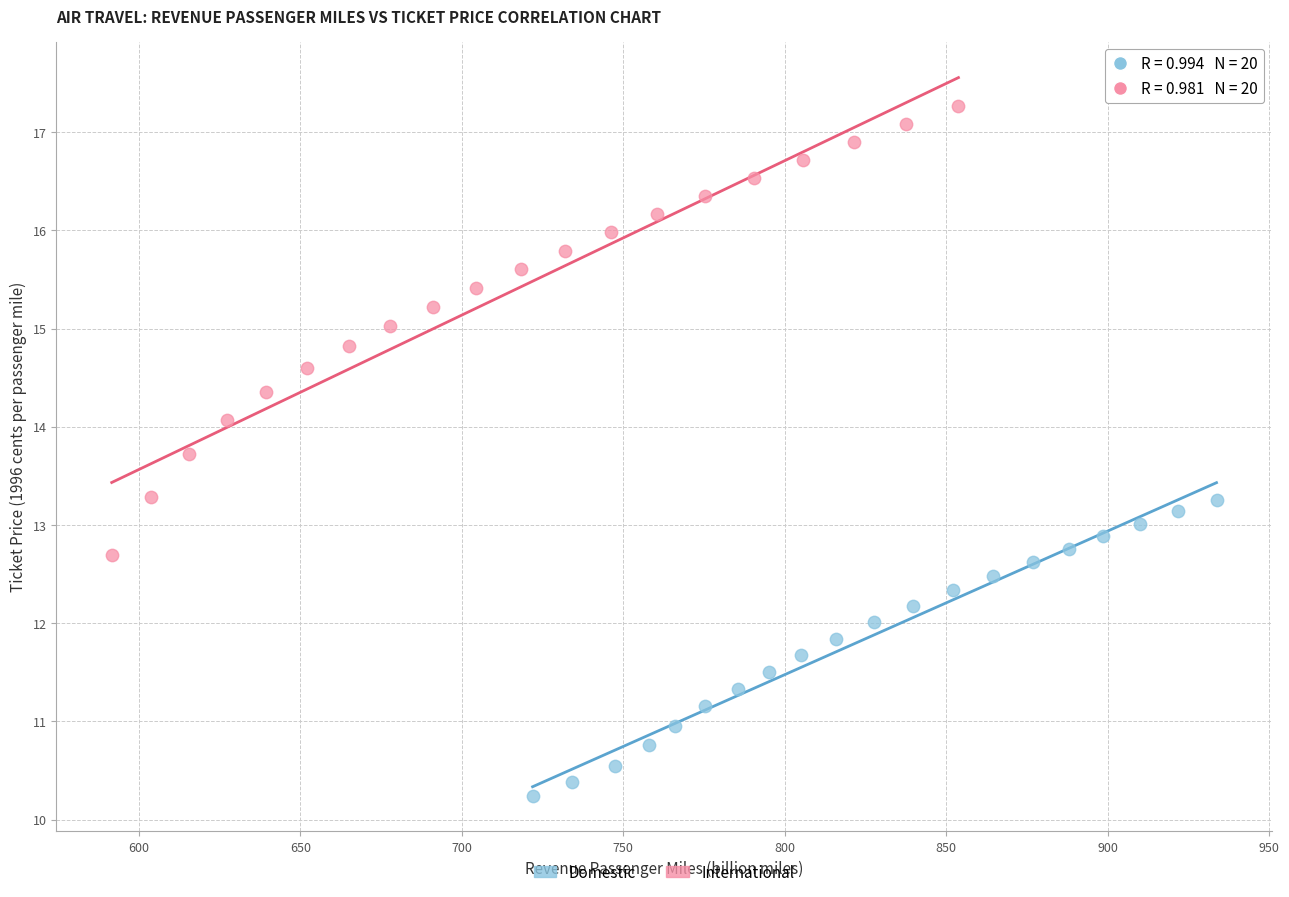

Which series has the widest spread of Y values?

International